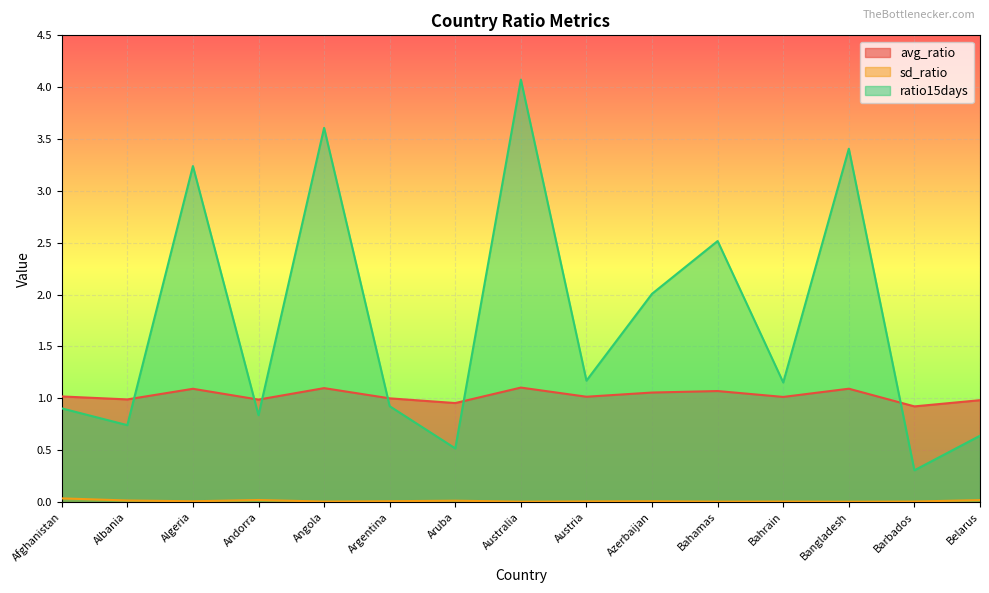

What position from the left is Barbados?

14